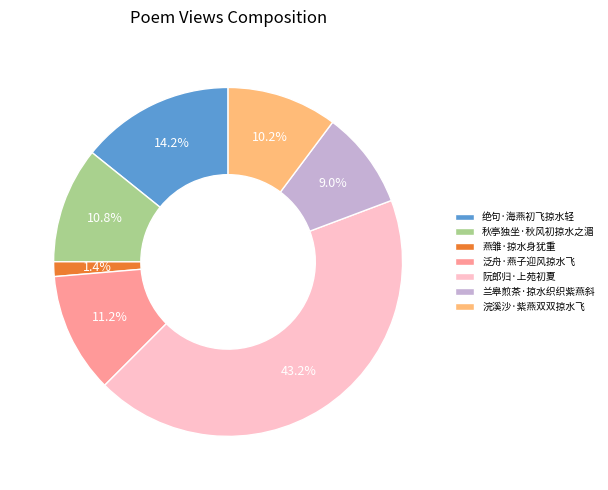

Count the number of slices in the pie.

7